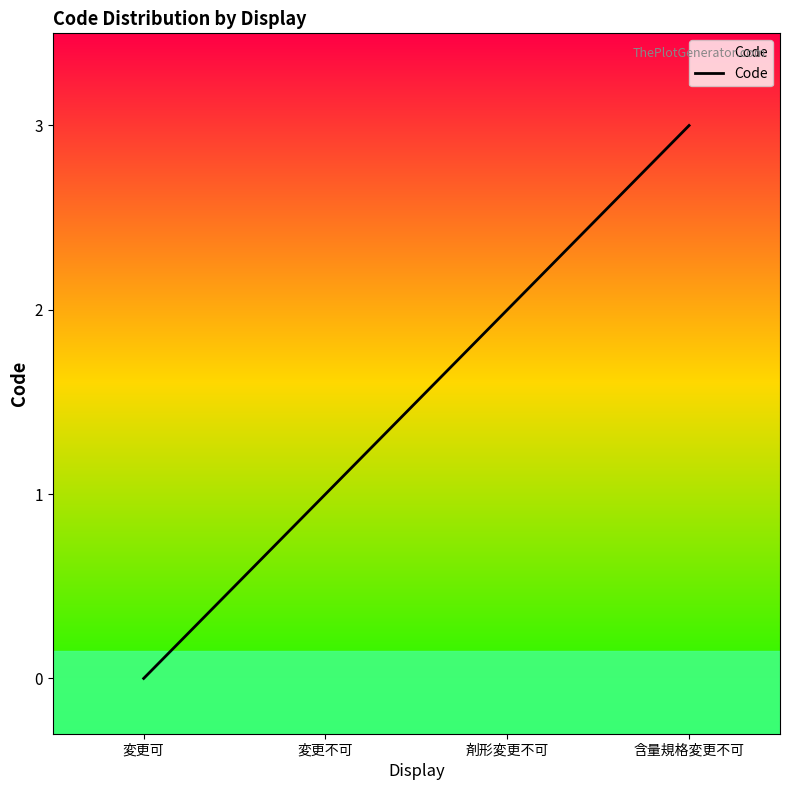

True or false: the data shows 3 at 含量規格変更不可.

True